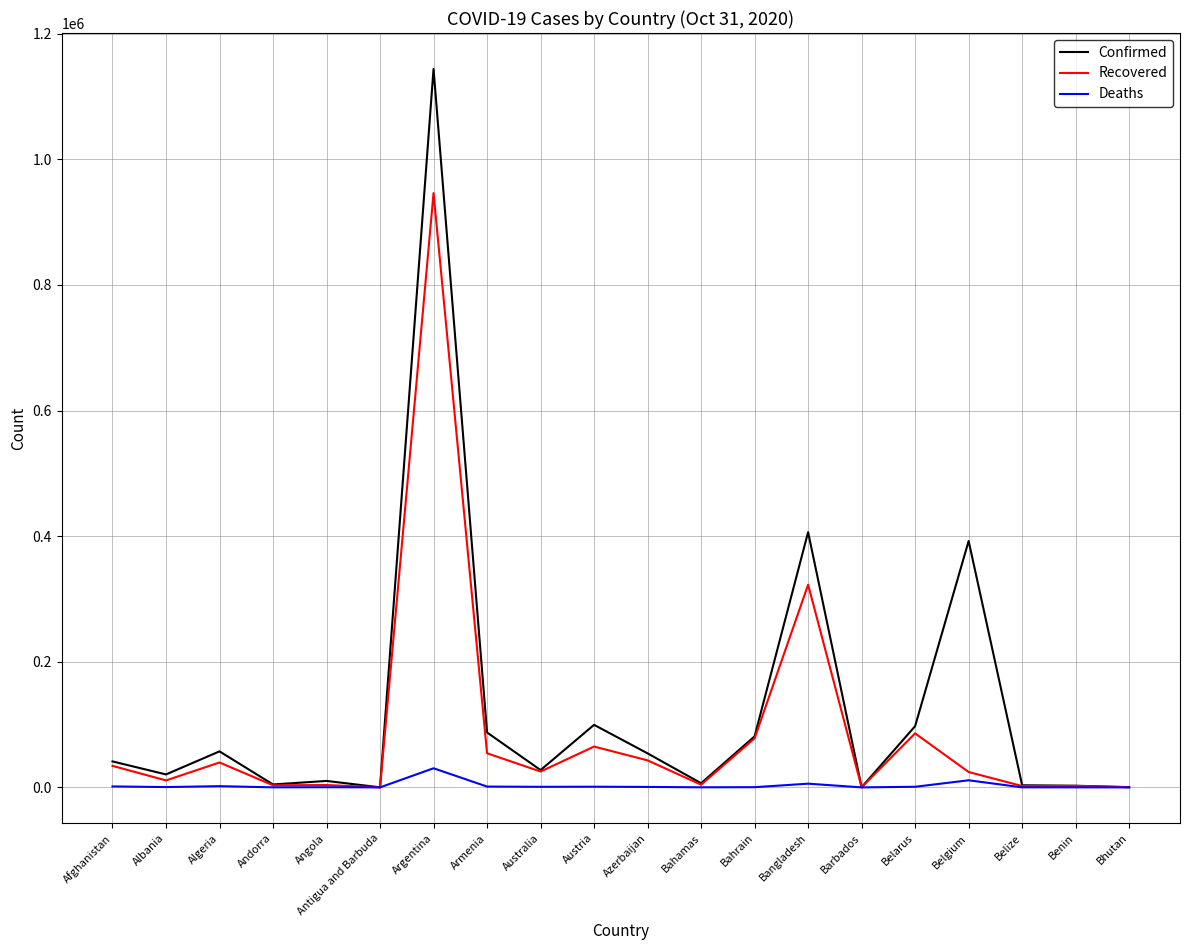

Which series has the largest range (max minus min)?

Confirmed